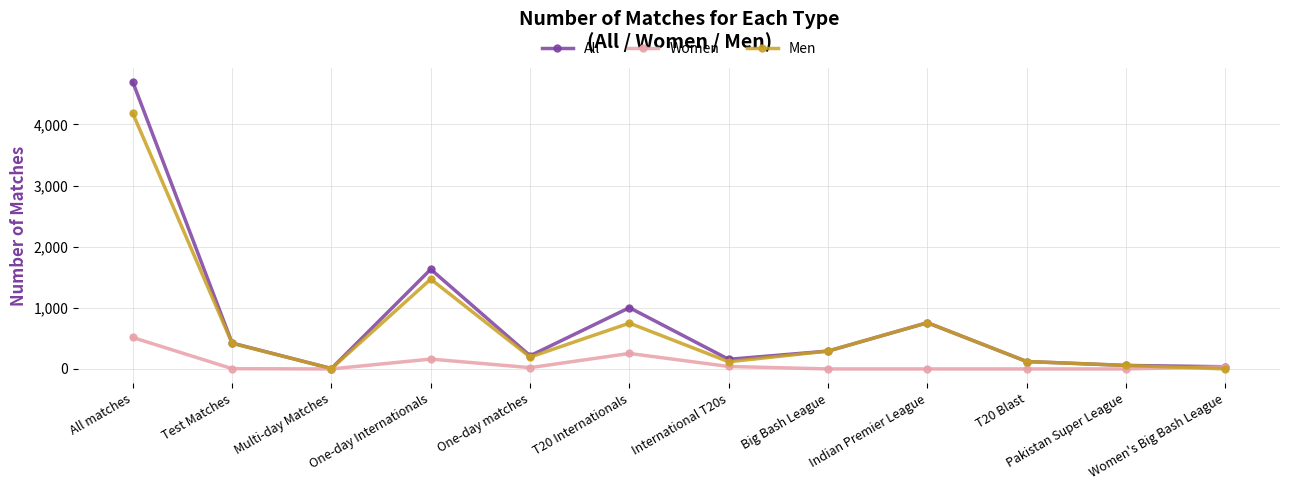

What are all the series names shown in the legend?

All, Women, Men